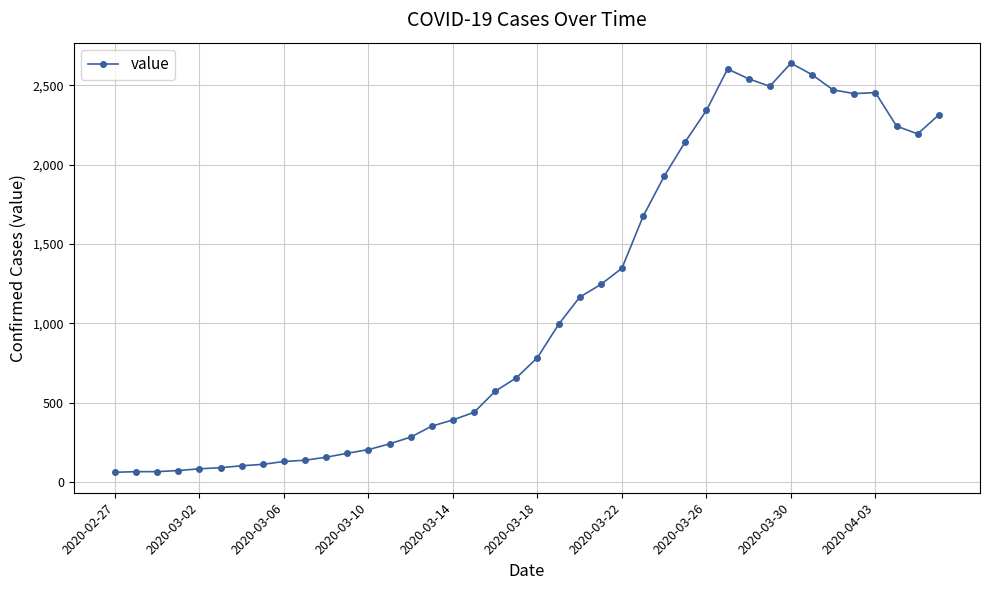

True or false: the data has more than 1 interior local peaks.

True